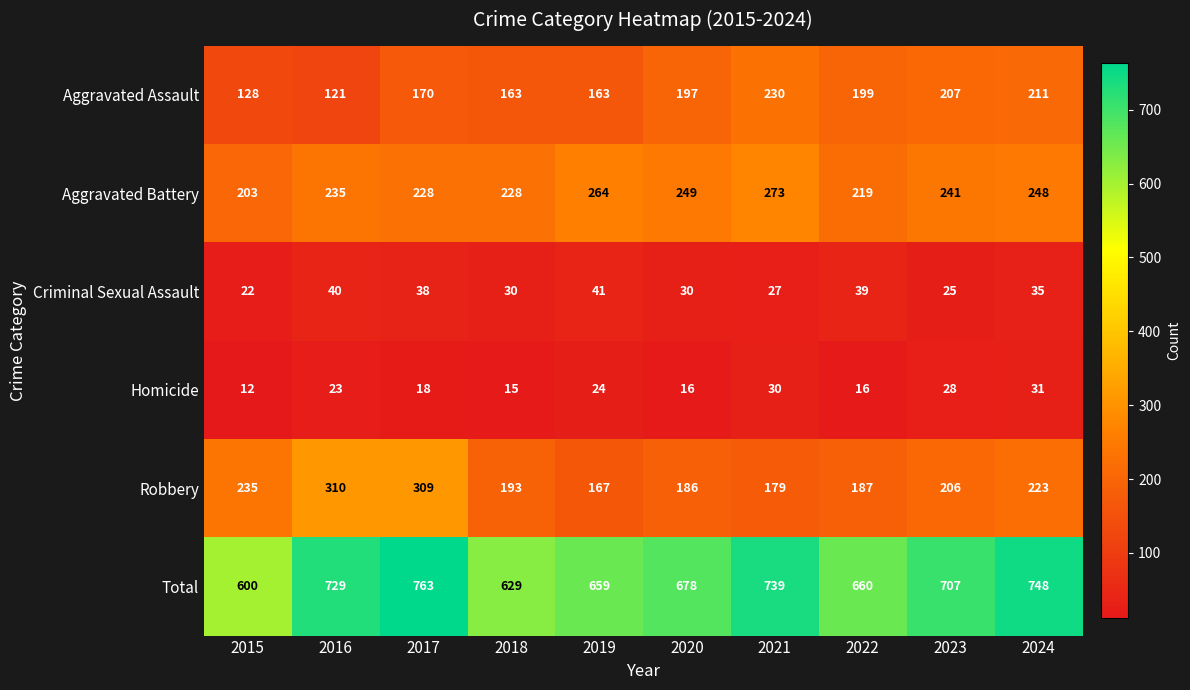

Which series has the largest range (max minus min)?

Total